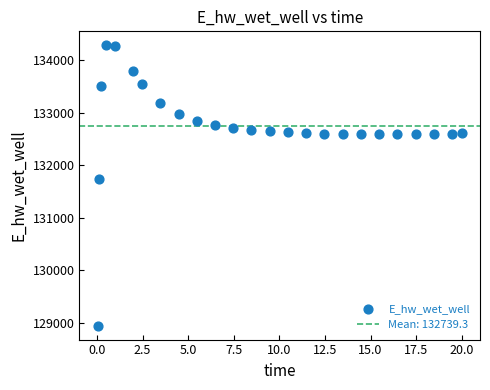

What Y value in the scatter plot is closest to 131612?

131728.3